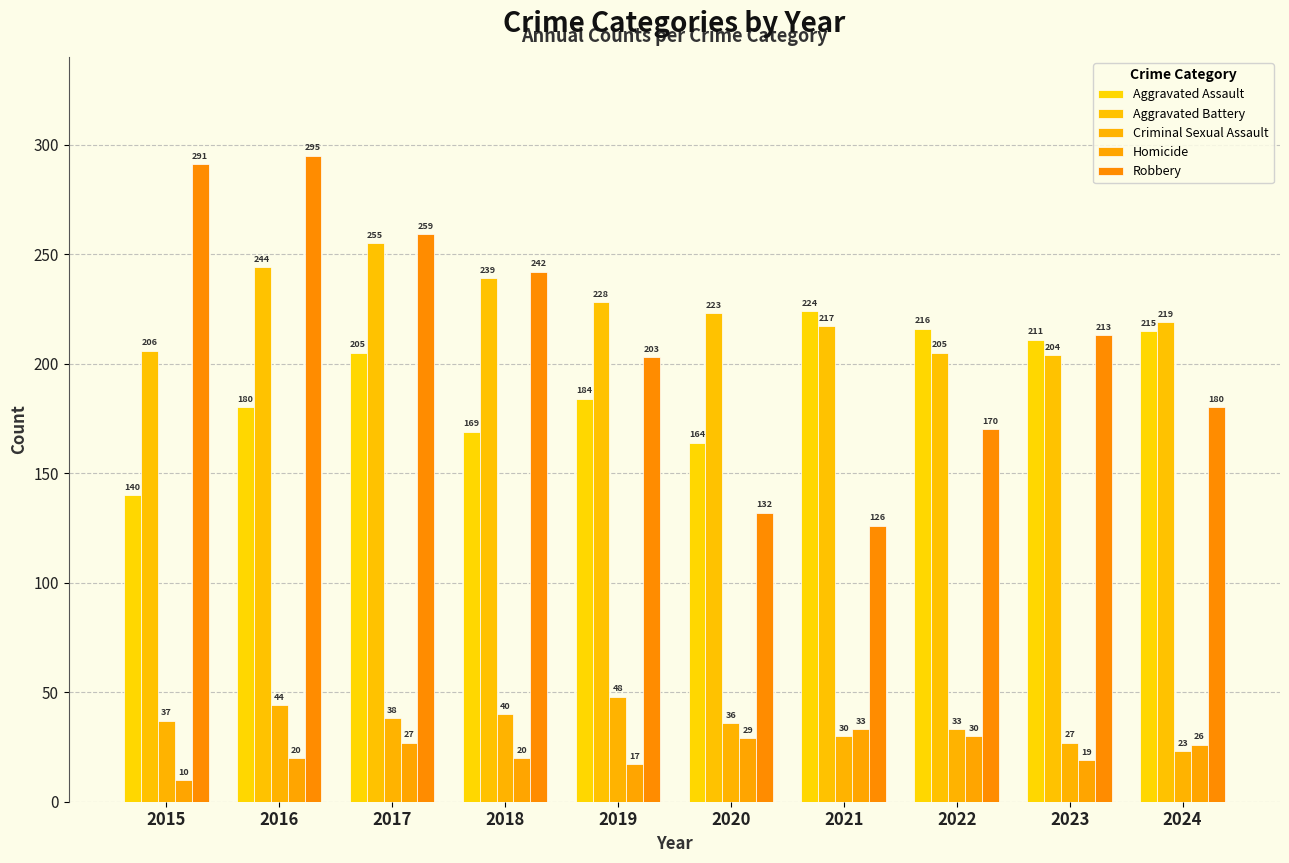

Where is Aggravated Battery nearest to the value 229?

2019